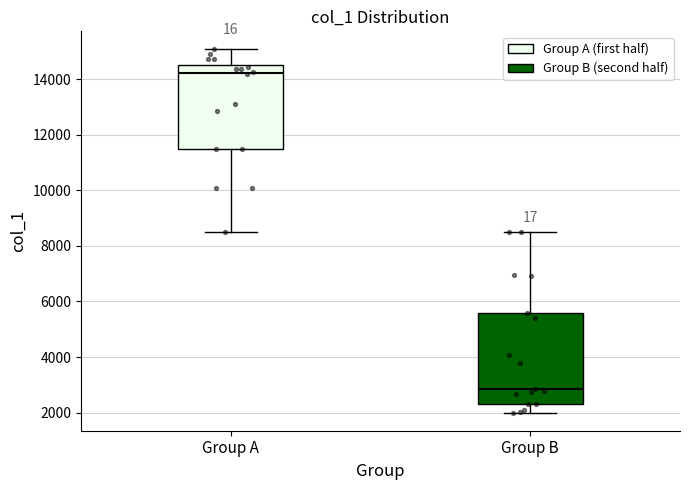

Which box has the highest median line?

Group A